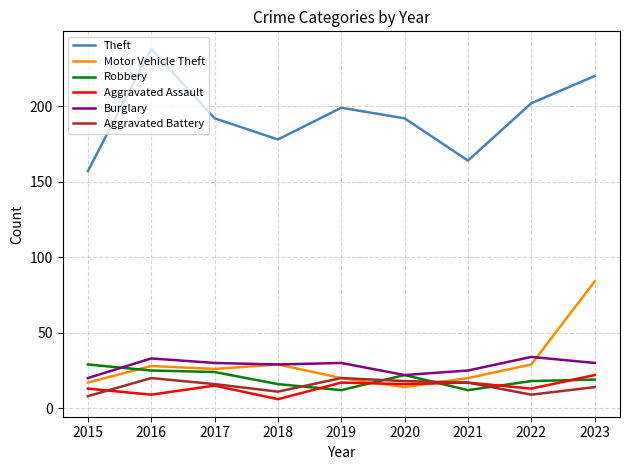

What is the sum of the Burglary values at 2019 and 2015?

50